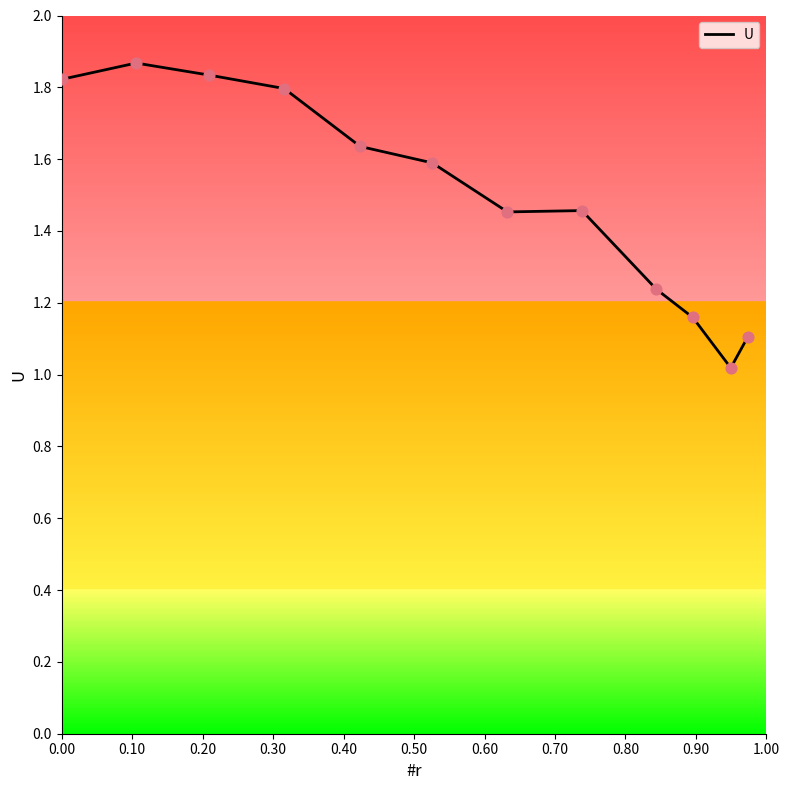

What is the minimum value shown in the chart?

1.0